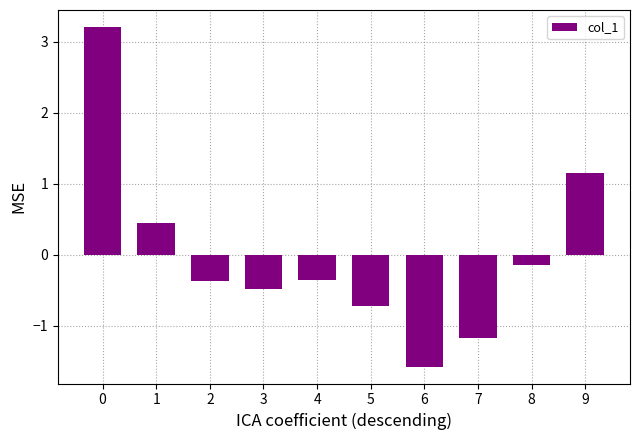

At which label is the value closest to 0?

8